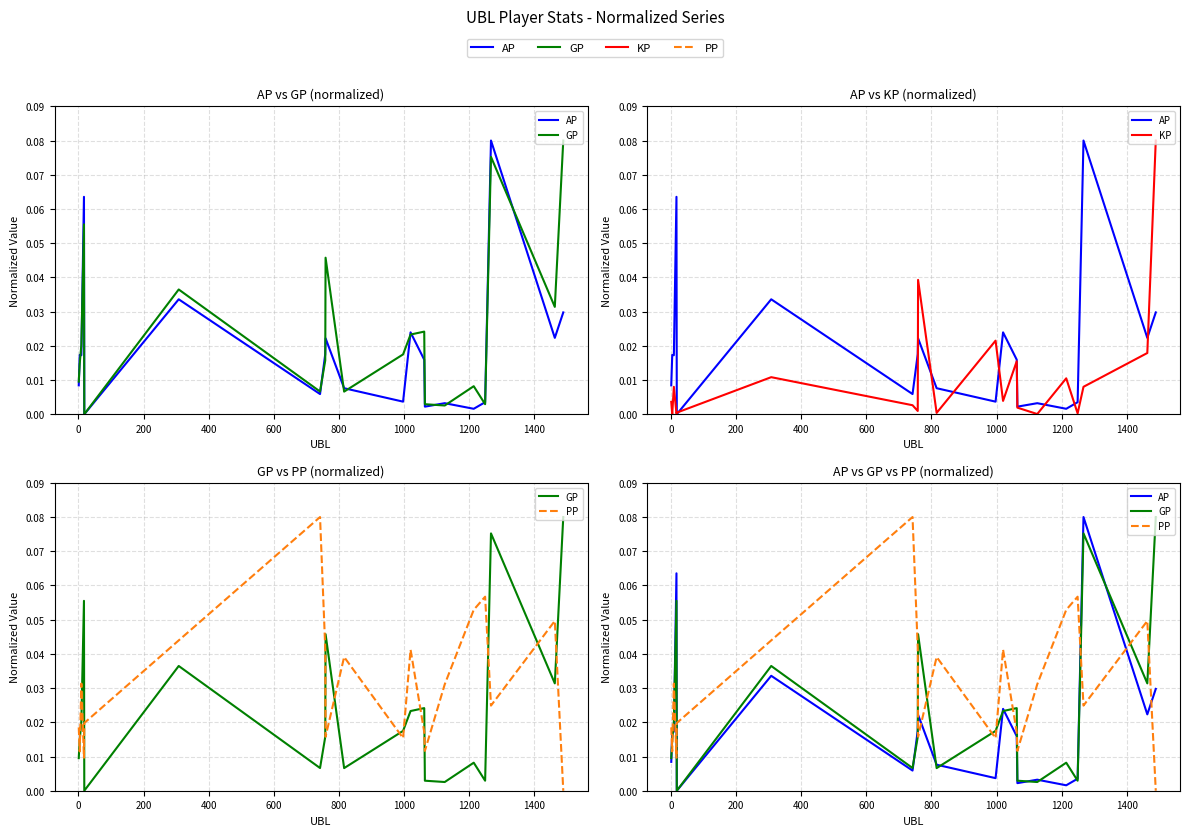

How many times do PP and GP cross each other?

13